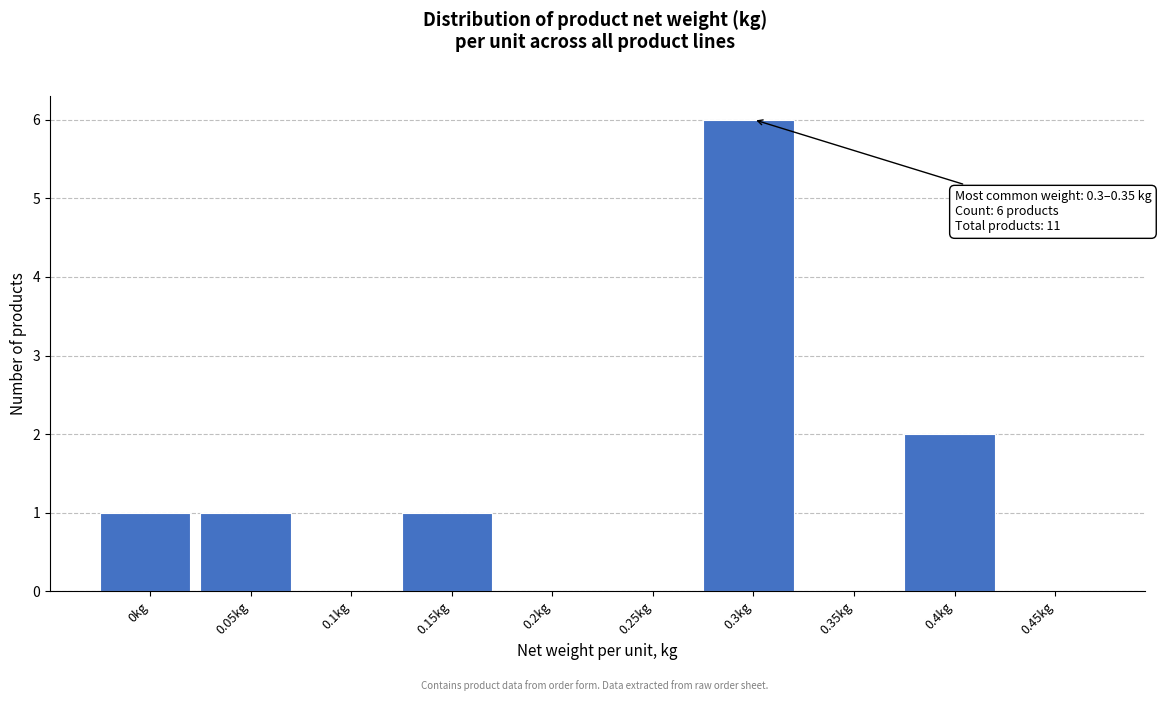

Reading right to left, list all the values displayed in this chart.

0.45kg=0	0.4kg=2	0.35kg=0	0.3kg=6	0.25kg=0	0.2kg=0	0.15kg=1	0.1kg=0	0.05kg=1	0kg=1